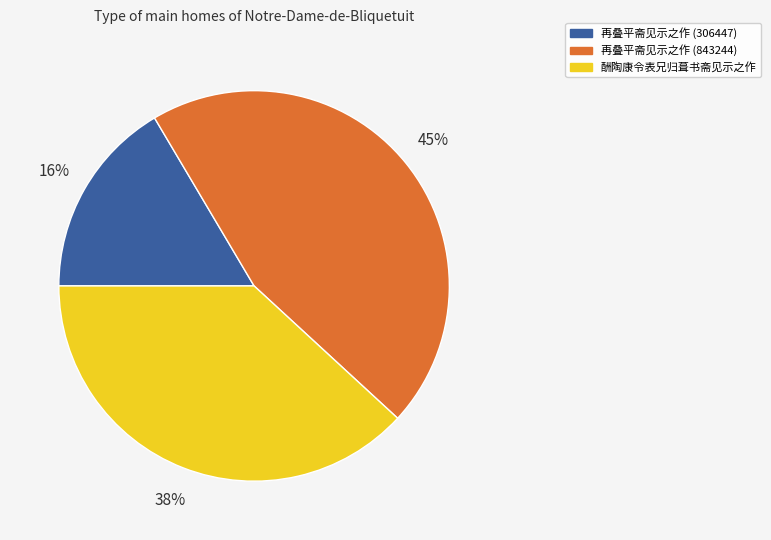

How many slices are in this pie chart?

3